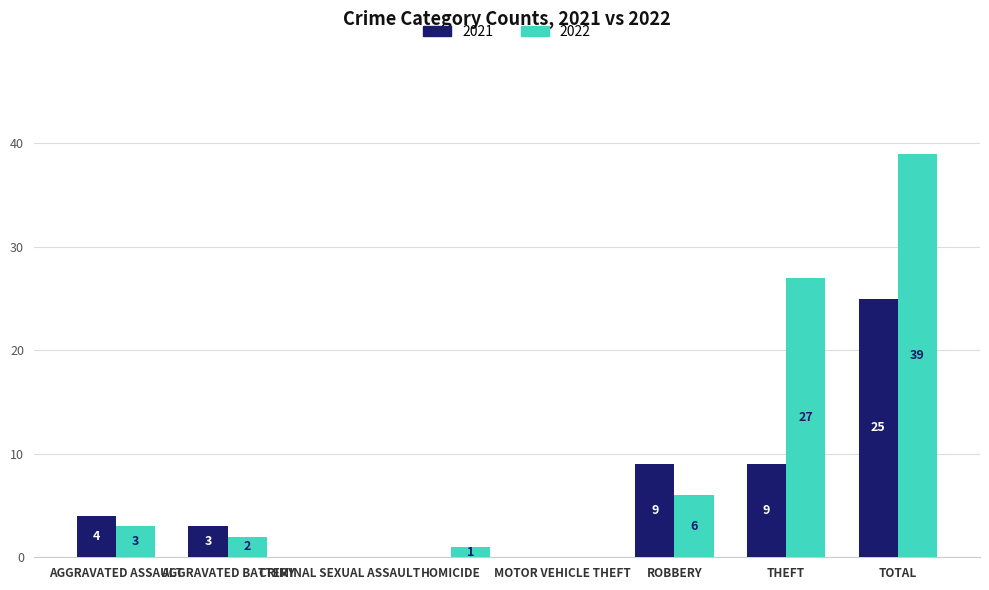

What is the total value across all series at ROBBERY?

15